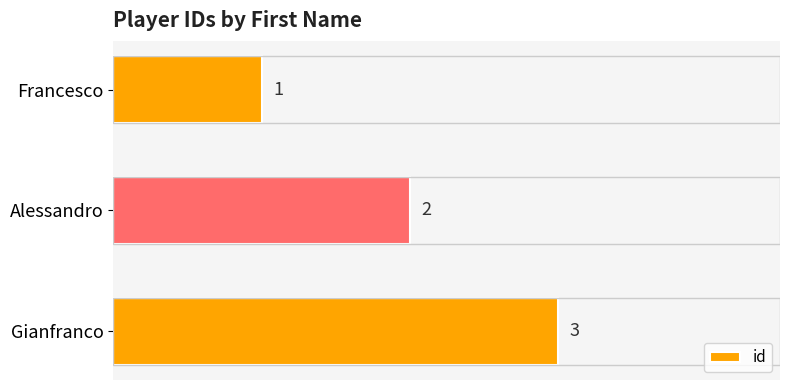

What is the ratio of the value at Francesco to the value at Alessandro?

0.5